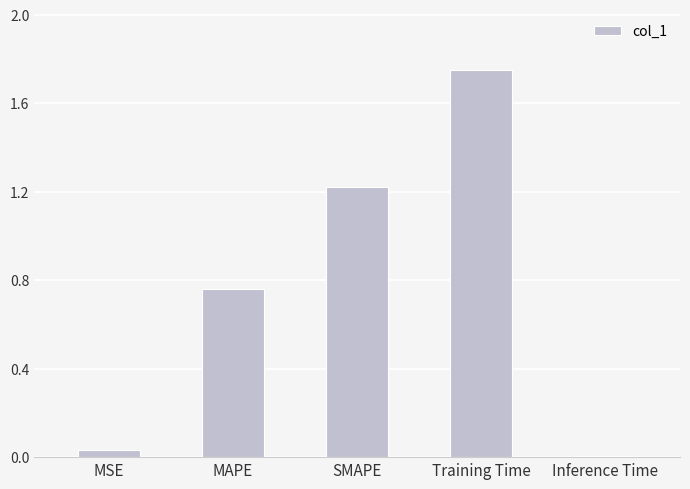

At which label is the value closest to 0?

Inference Time